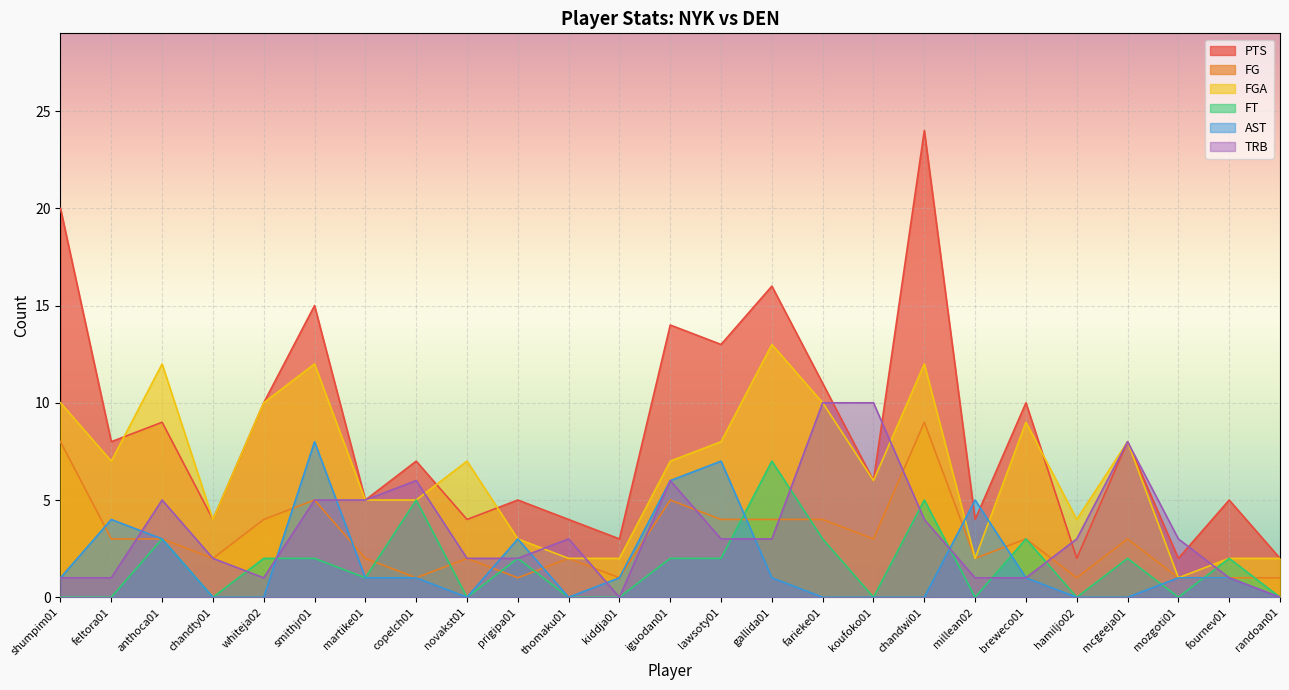

Which series has the widest spread of values?

PTS